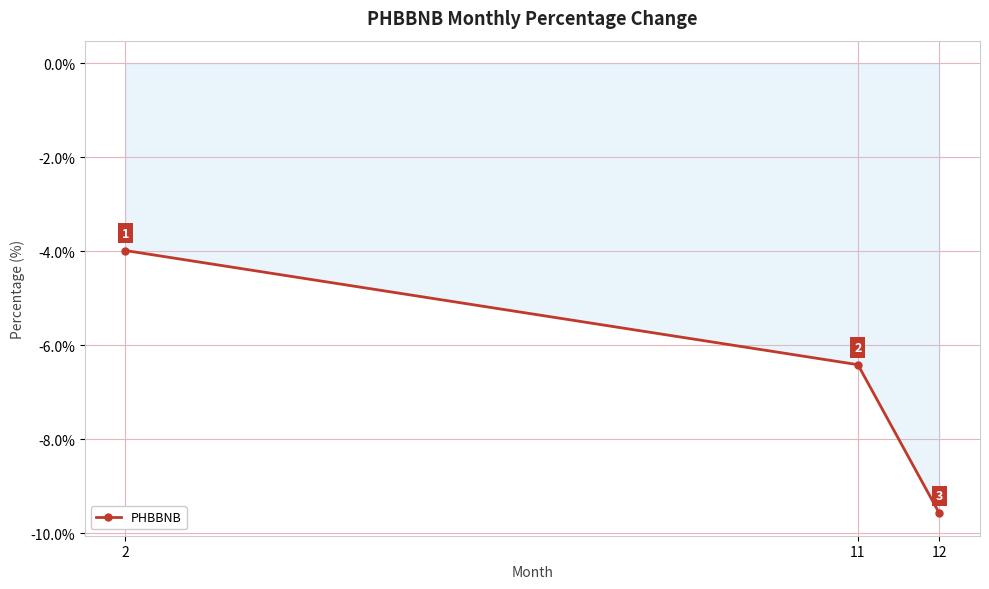

What is the maximum value shown in the chart?

-4.0